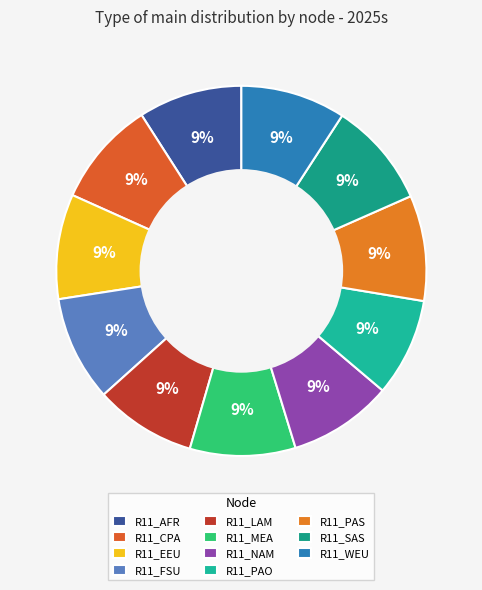

How many slices are in this pie chart?

11